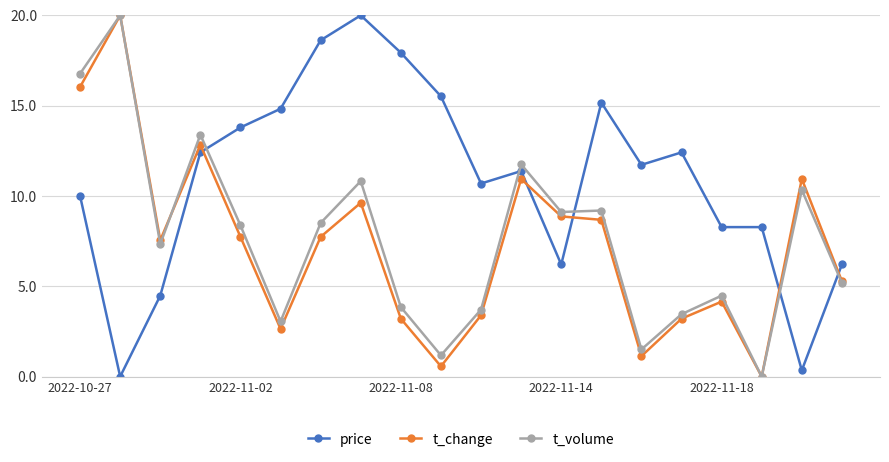

What is the value of the t_volume point at the 10th from the left?

1.2